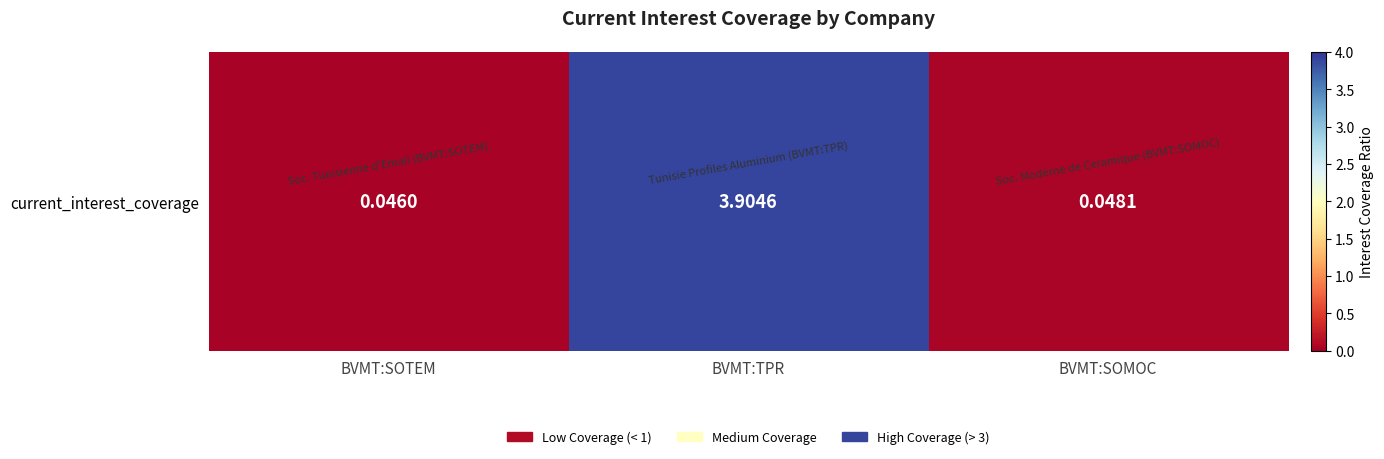

Which label corresponds to the smallest value in the chart?

BVMT:SOTEM